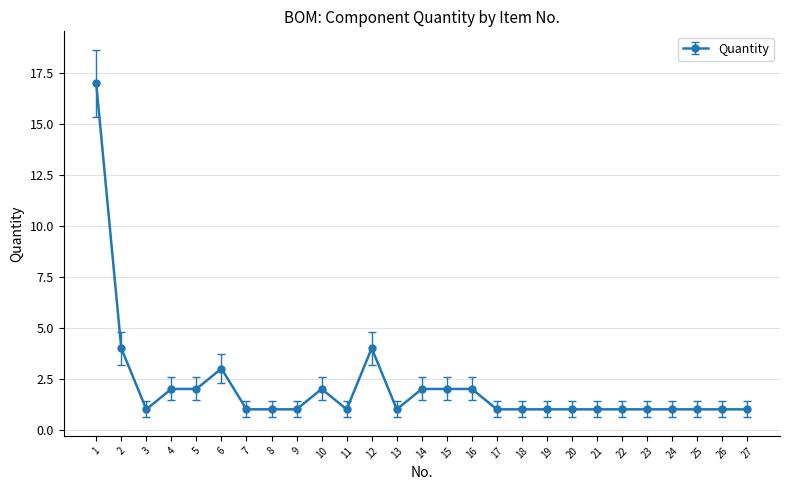

Is it true that the value at 14 is 2?

True